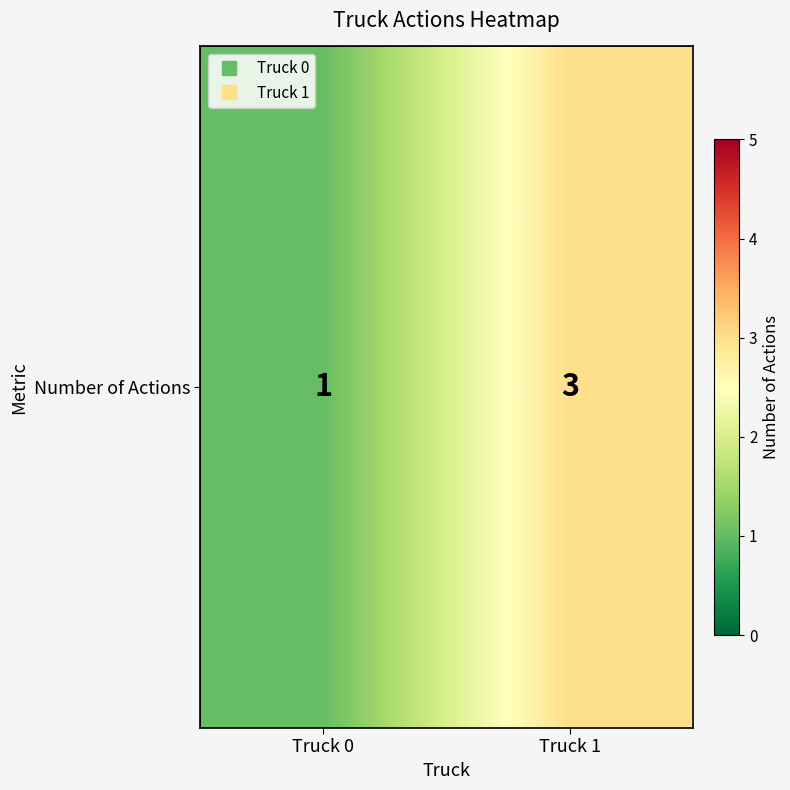

Rank the categories by value from lowest to highest.

Truck 0, Truck 1